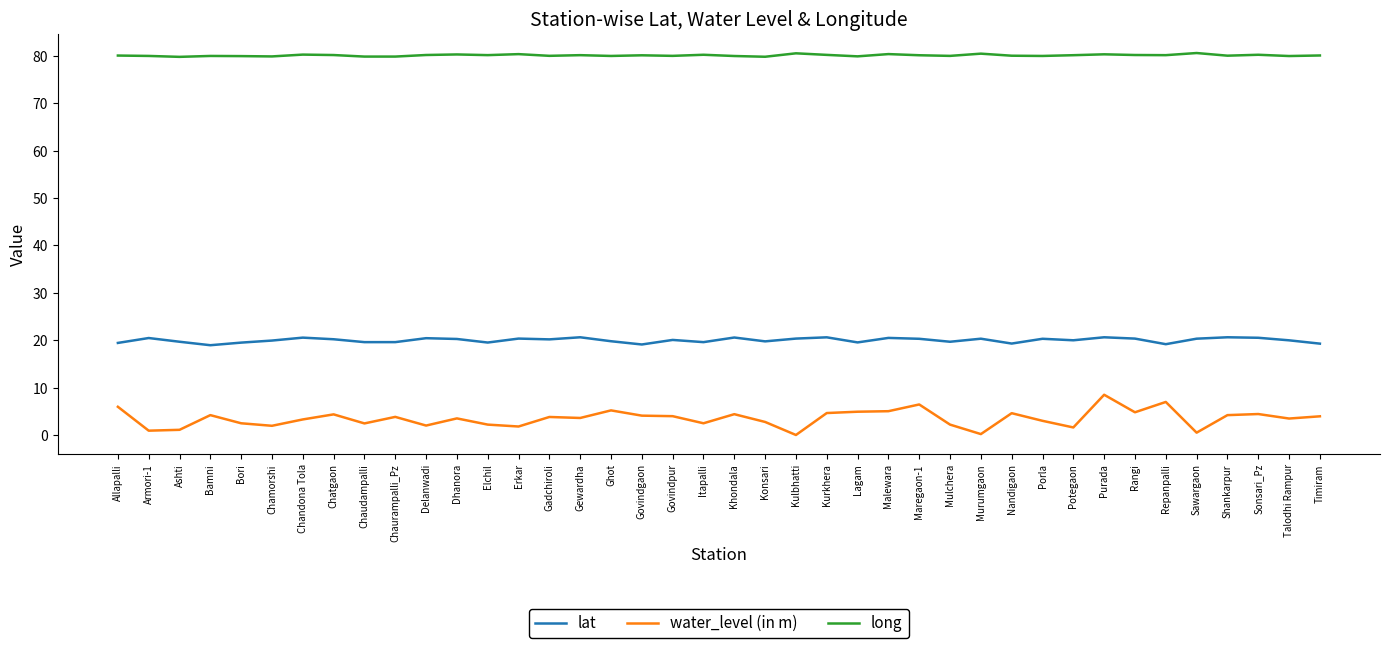

True or false: long and water_level (in m) cross at least once.

False